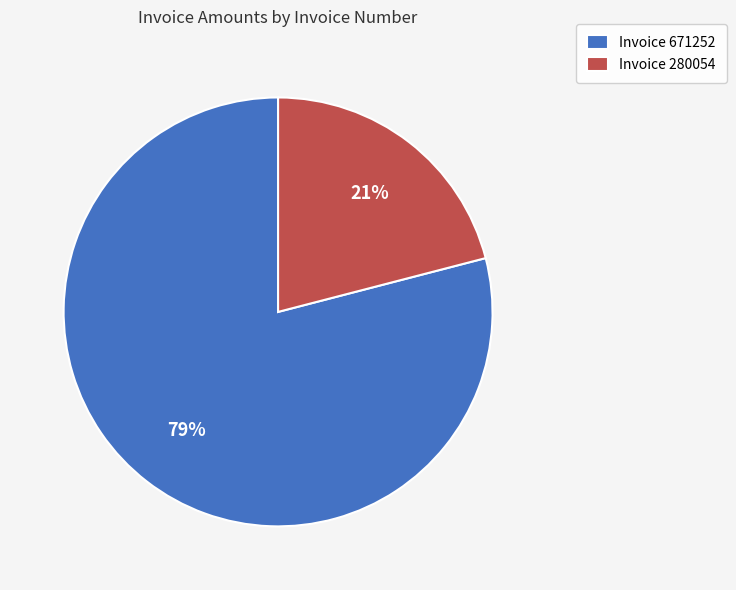

Does any single category account for the majority?

Yes